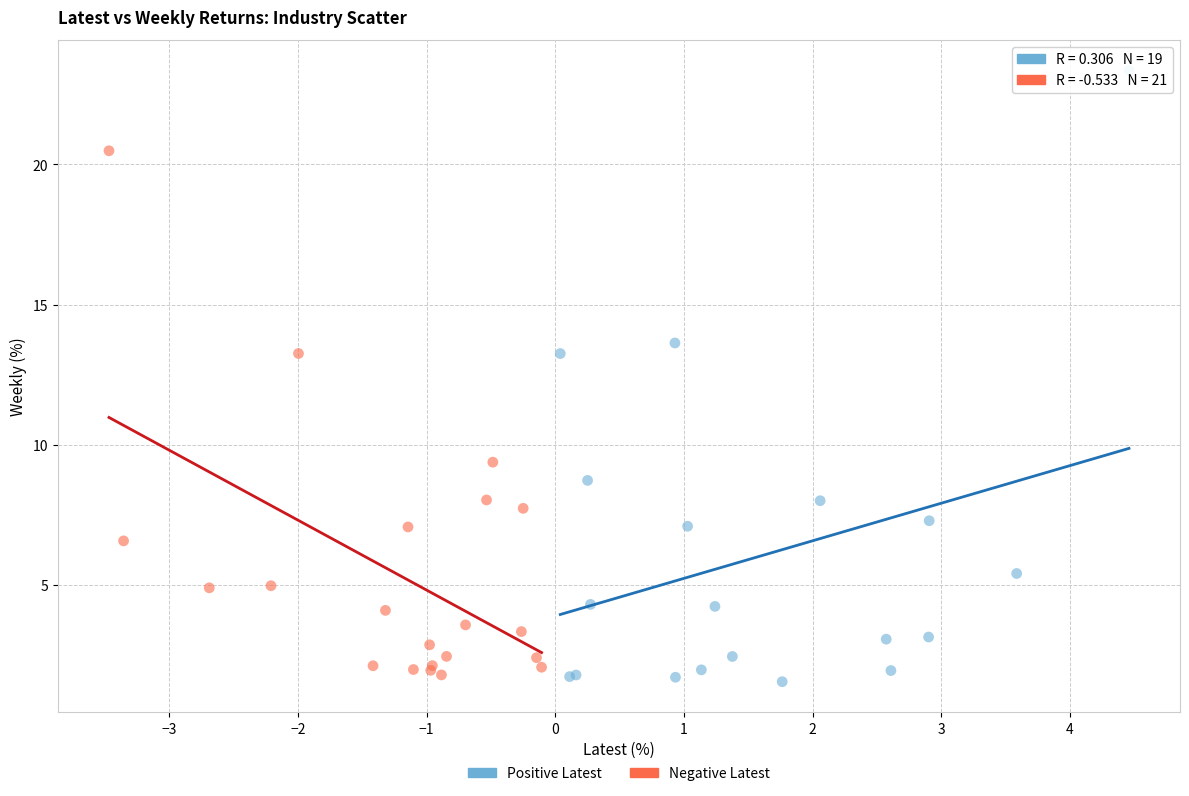

Which series reaches the maximum Y coordinate?

Positive Latest